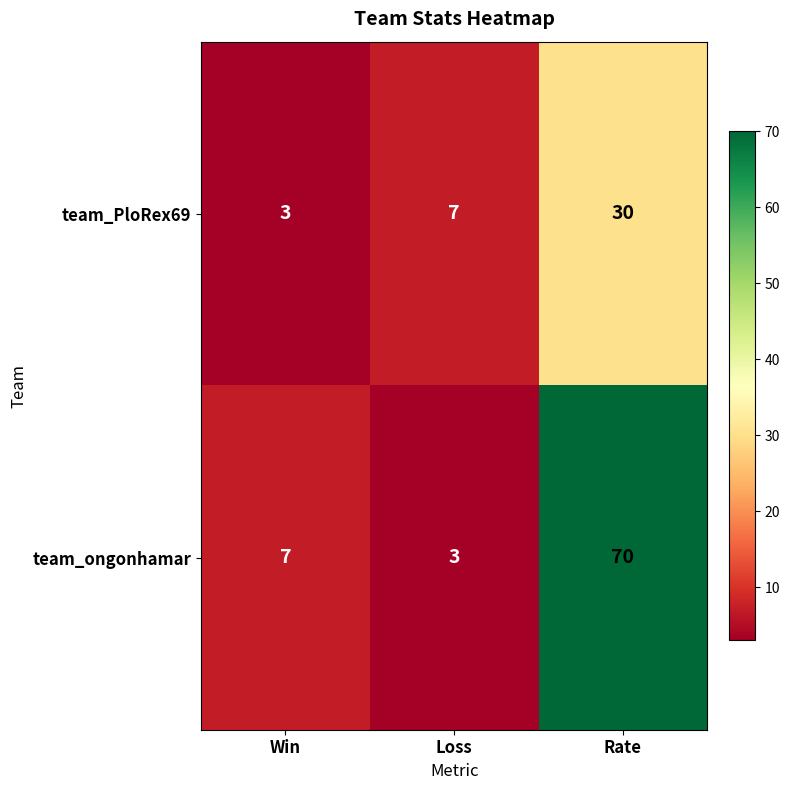

What is the maximum value shown in the chart?

70